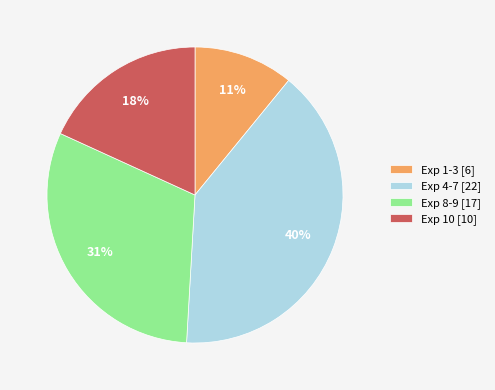

Between Exp 1-3 [6] and Exp 4-7 [22], which is larger?

Exp 4-7 [22]